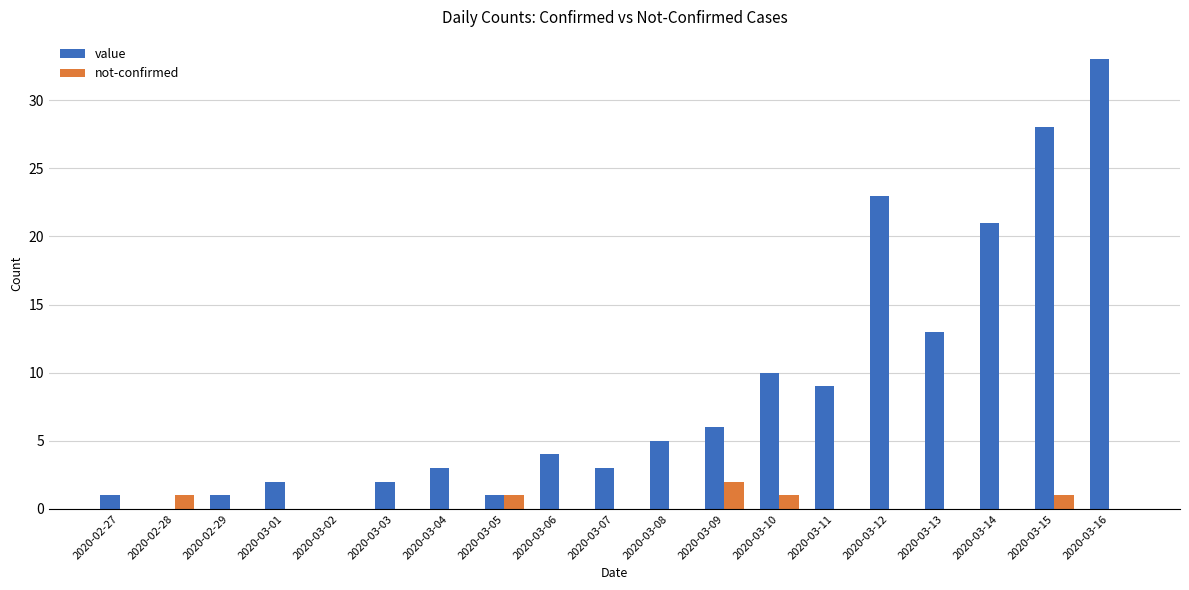

Which series has the largest total across all categories?

value